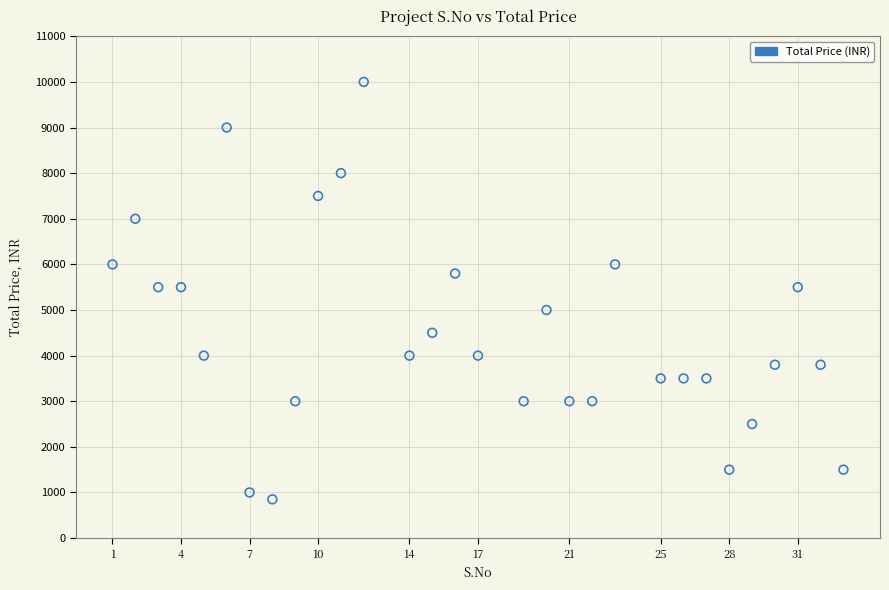

What is the range of X values (max minus min)?

32